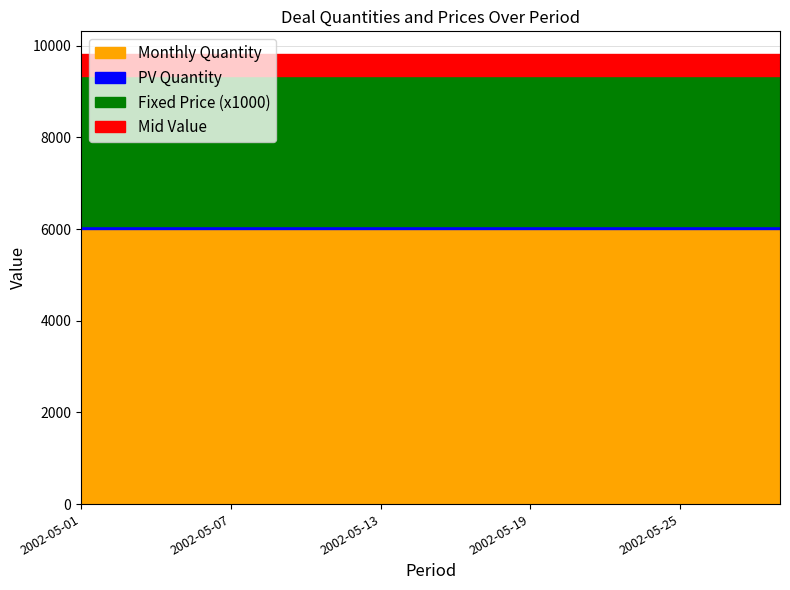

The Mid Value series shows -5585.6 at 2002-05-29. True or false?

False